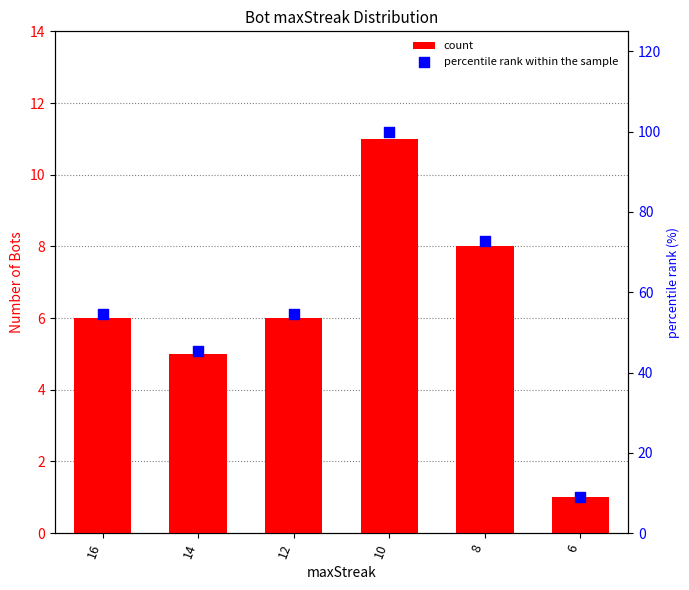

Which series contains the highest Y value?

percentile rank within the sample